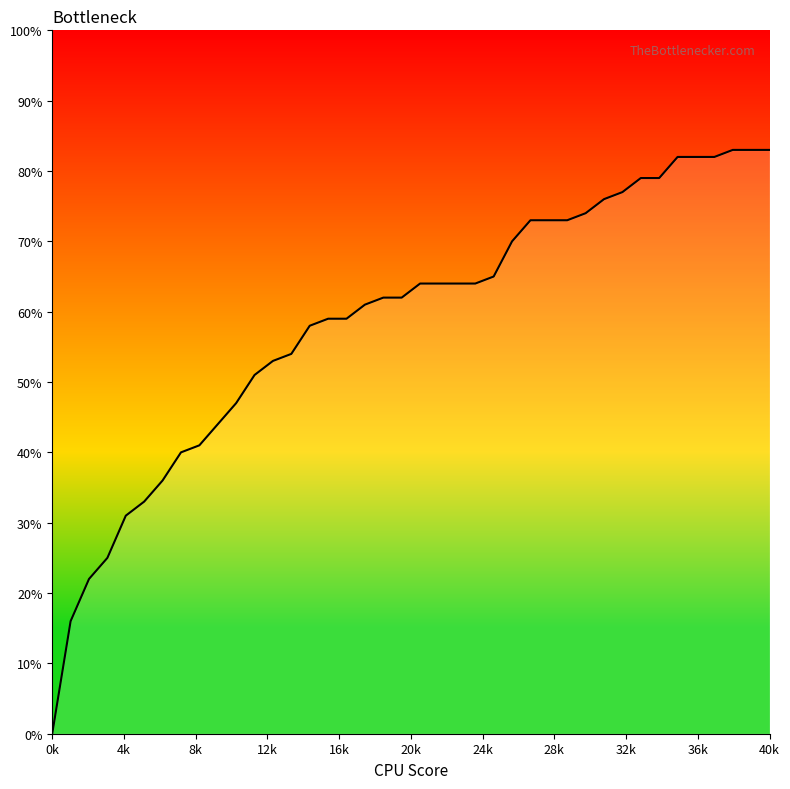

What is the average value?

0.6